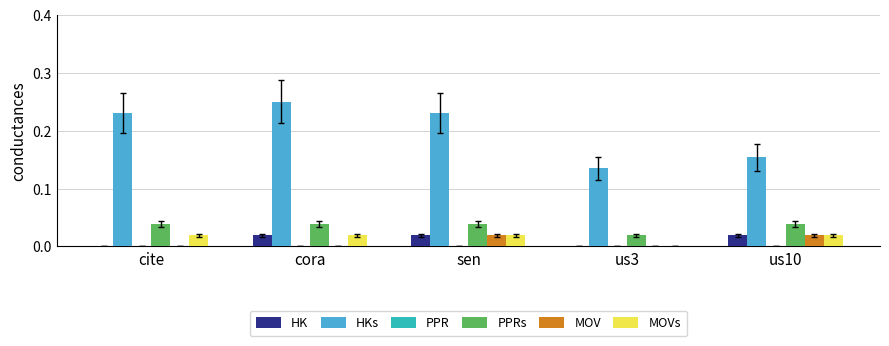

Does the chart contain stacked bars?

No